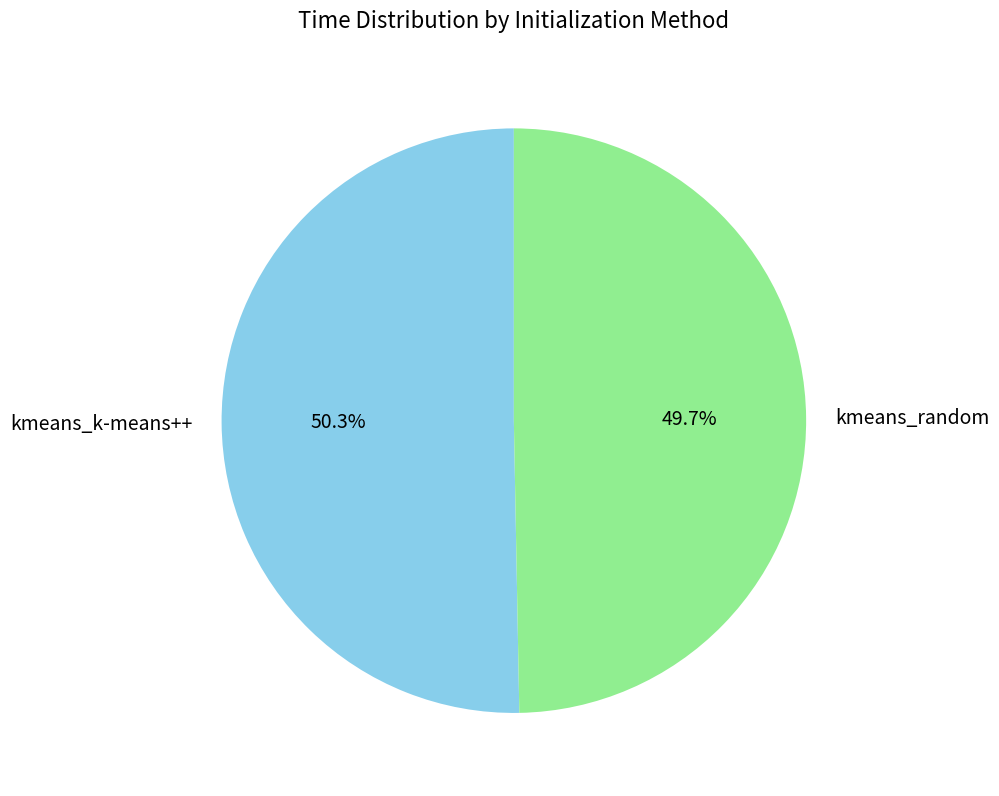

To the nearest percent, what is the difference between the kmeans_k-means++ and kmeans_random slice percentages?

1%